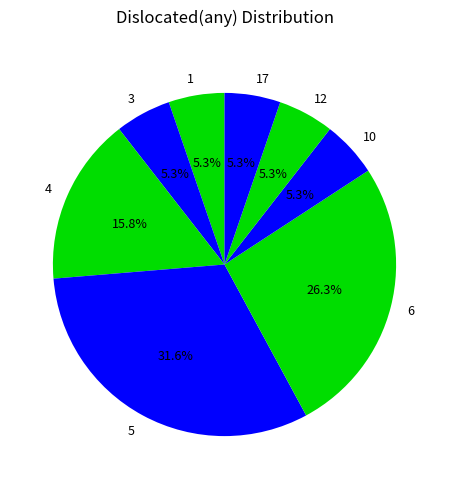

Approximately how many times larger is the value at 6 compared to 5?

0.8